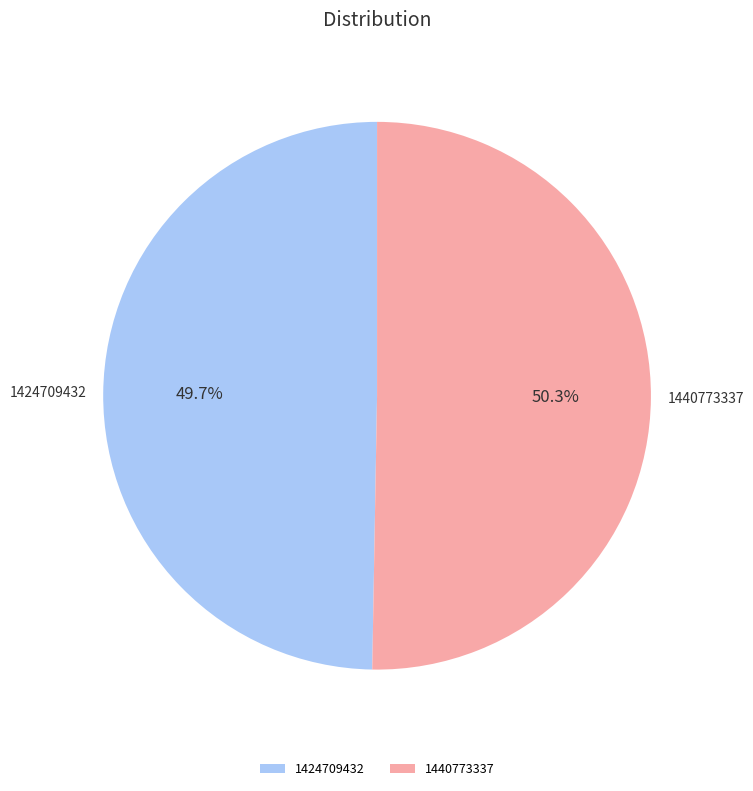

What percentage is the 1424709432 slice, to the nearest percent?

50%